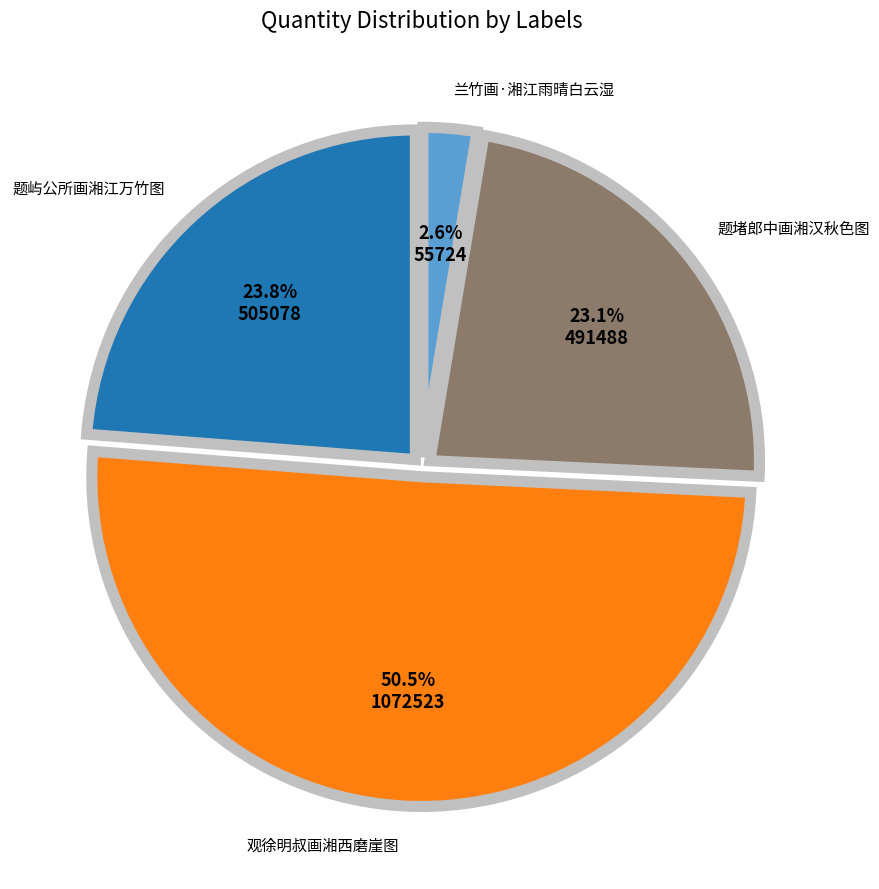

Does any single category account for the majority?

Yes